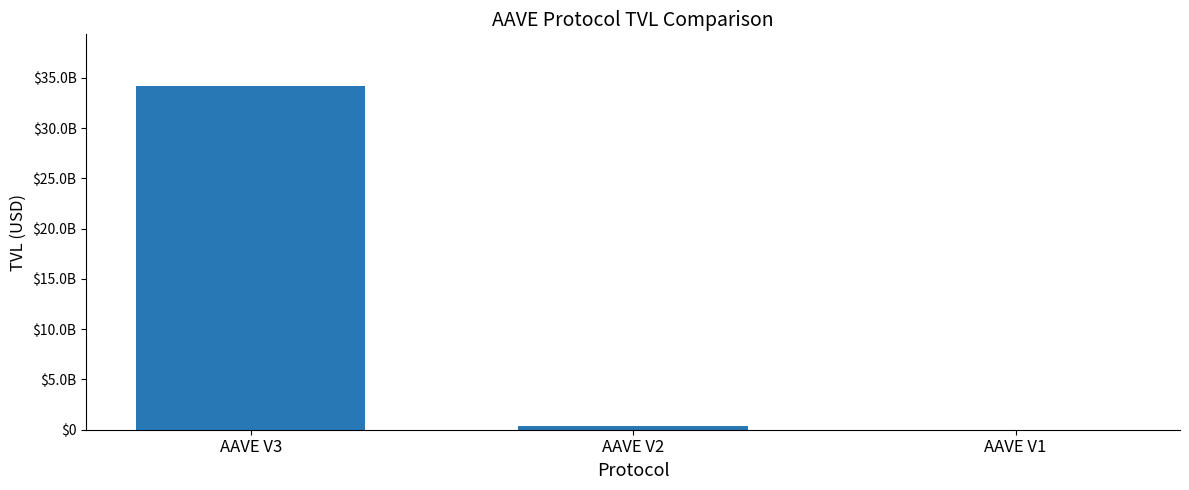

Are the bars horizontal?

No